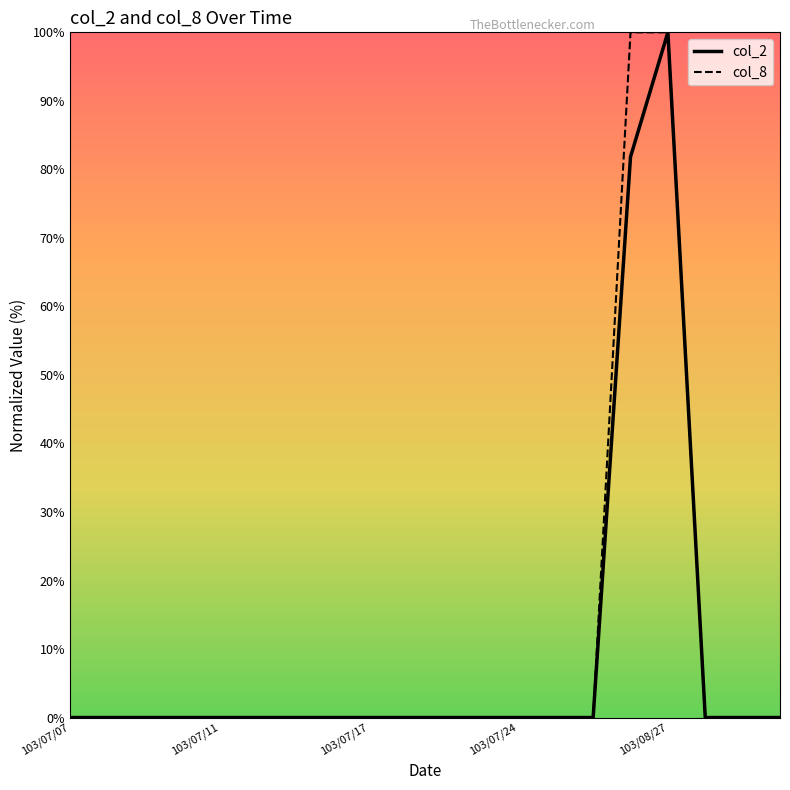

What is the highest value of the col_2 series?

100.0